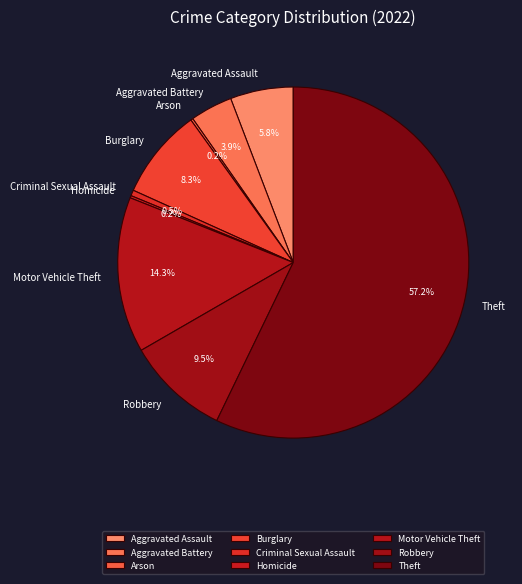

Is there any slice that represents more than half of the pie?

Yes